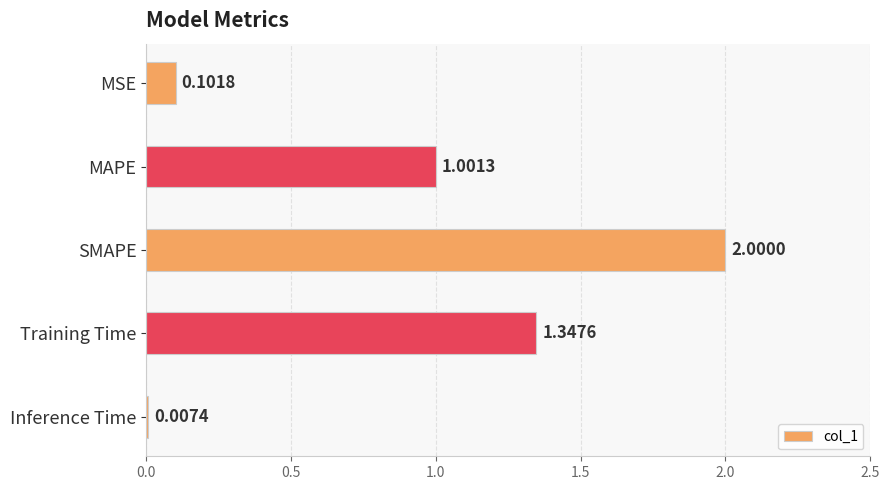

Which category has the highest value across all series?

SMAPE